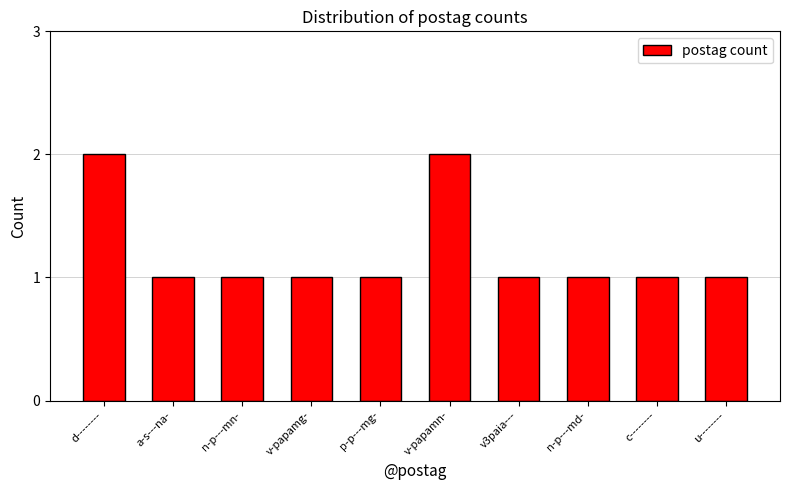

What is the sum of the values at c-------- and v-papamn-?

3